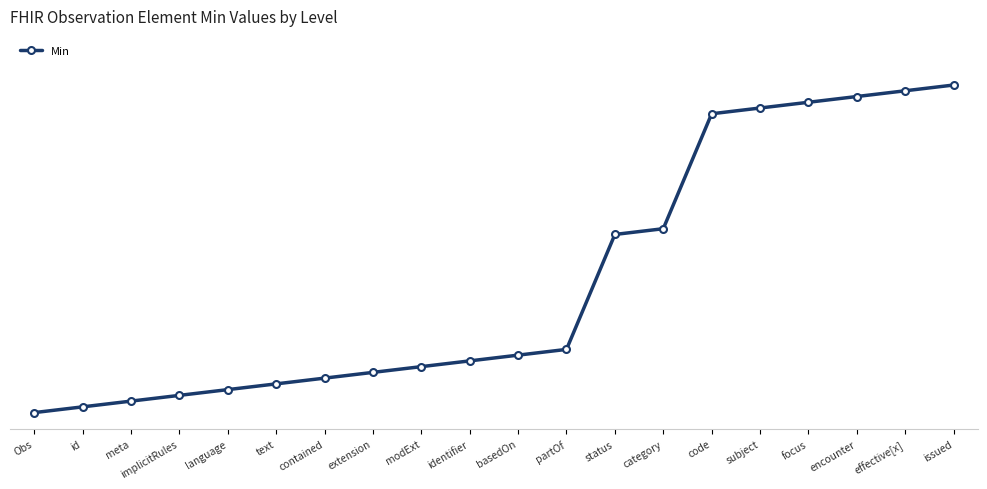

Is this an area chart (filled region under the line)?

No